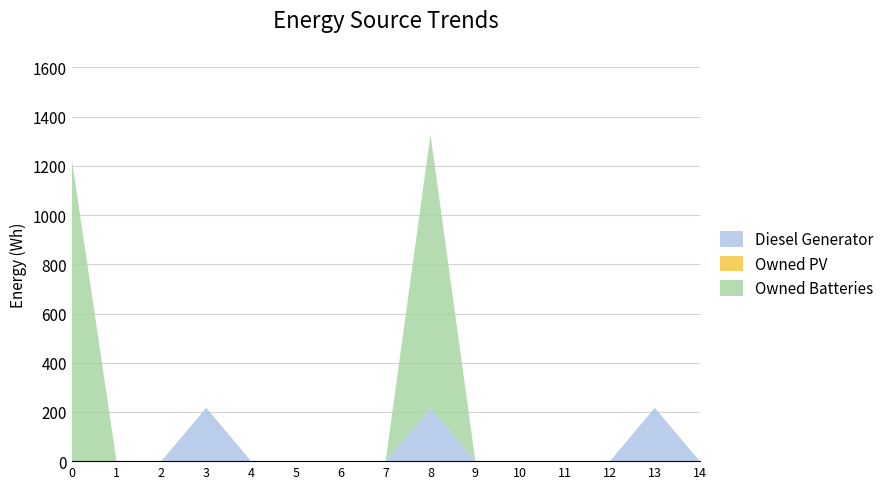

Reading left to right, list all the values displayed in this chart.

Diesel Generator: 0	0	0	217	0	0	0	0	217	0	0	0	0	217	0
Owned PV: 0	0	0	0	0	0	0	0	0	0	0	0	0	0	0
Owned Batteries: 1231	0	0	0	0	0	0	0	1110	0	0	0	0	0	0